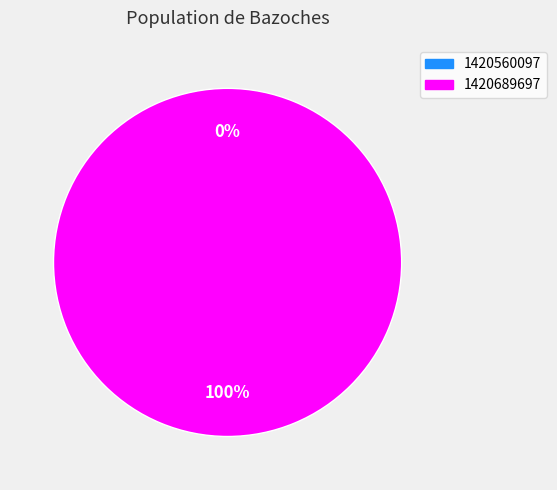

To the nearest percent, what is the average slice percentage?

50%